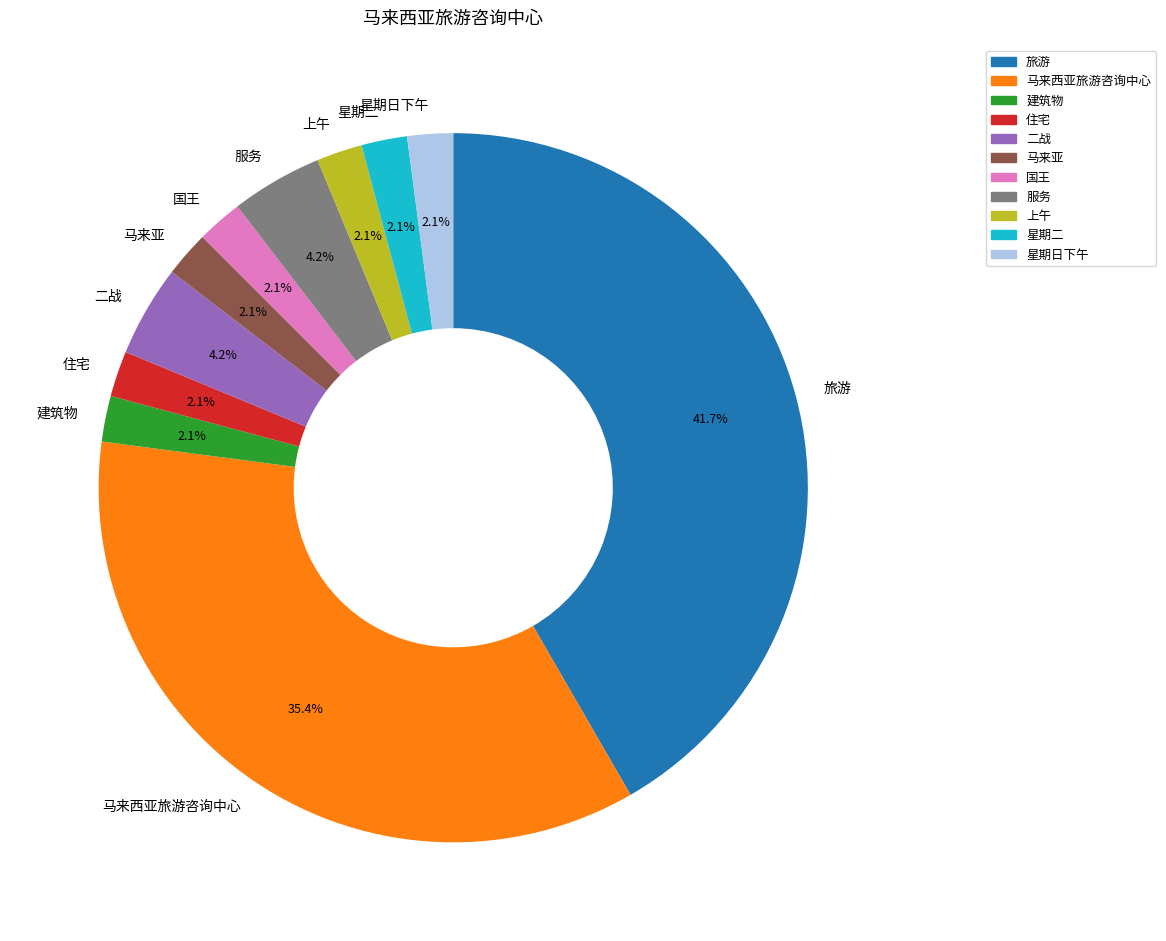

To the nearest percent, what is the average slice percentage?

9%